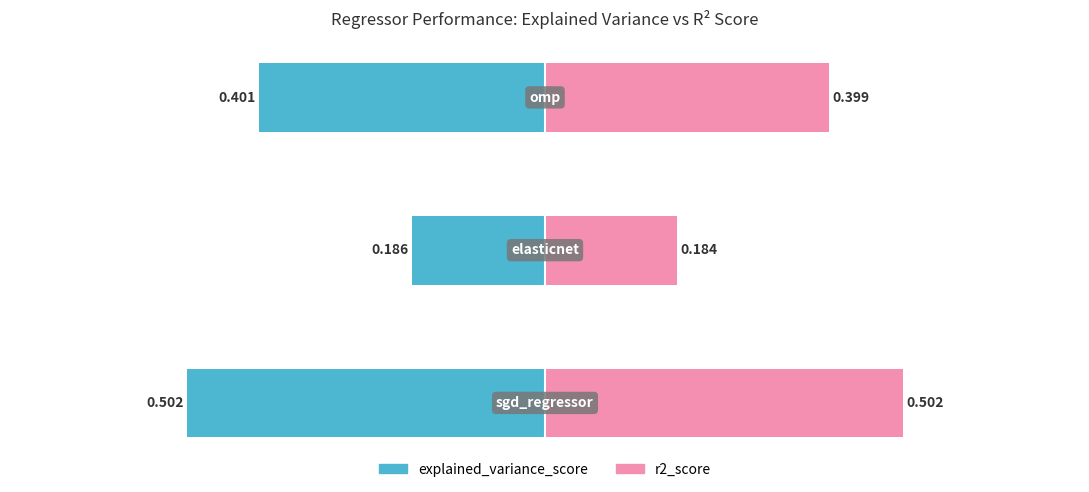

What are all the series names shown in the legend?

explained_variance_score, r2_score